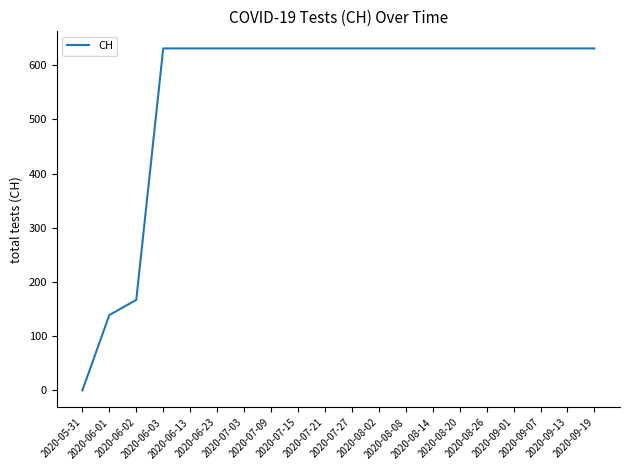

What is the ratio of the value at 2020-08-20 to the value at 2020-08-26?

1.0